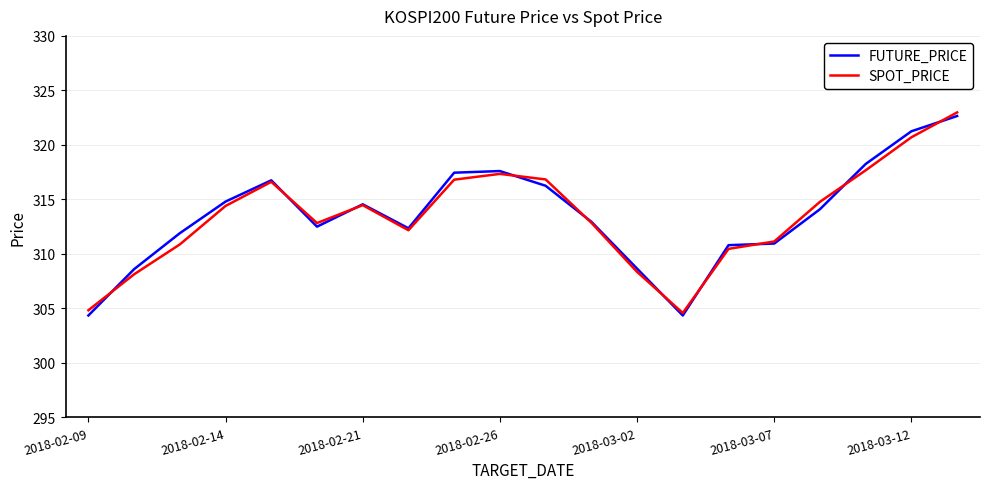

True or false: FUTURE_PRICE has more than 2 points higher than both neighbors.

True